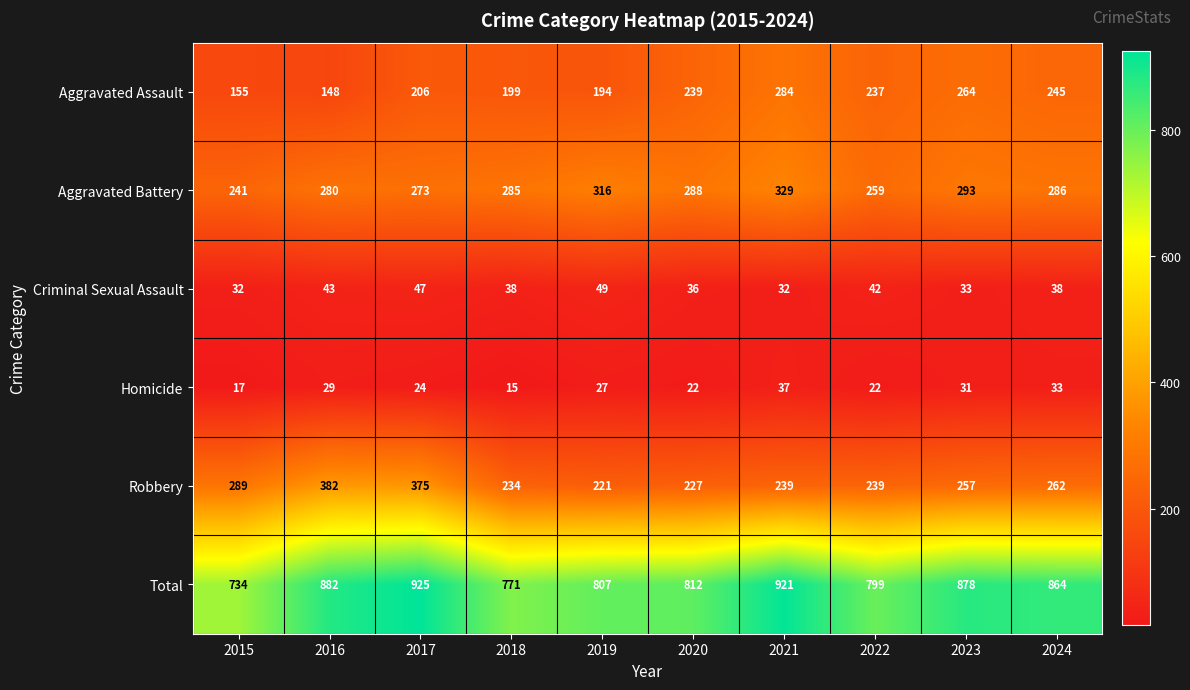

How many values in the Aggravated Assault series are below 237?

5